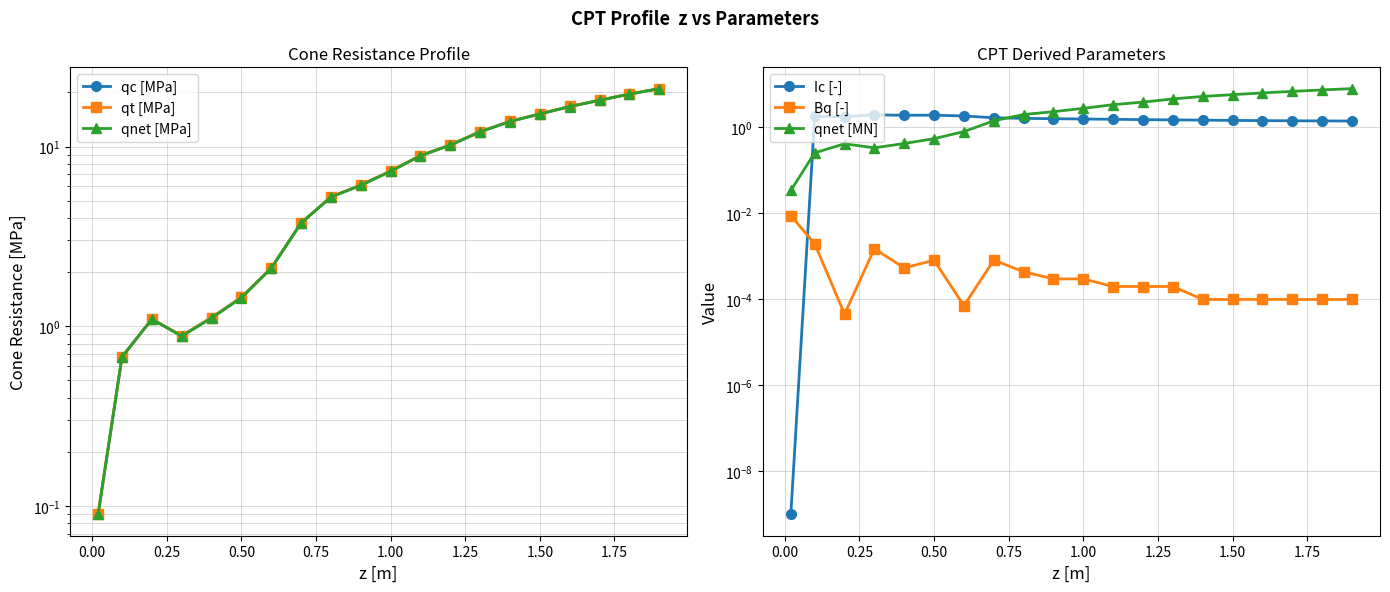

In qnet [MPa], how many points are lower than both neighbors (excluding endpoints)?

1